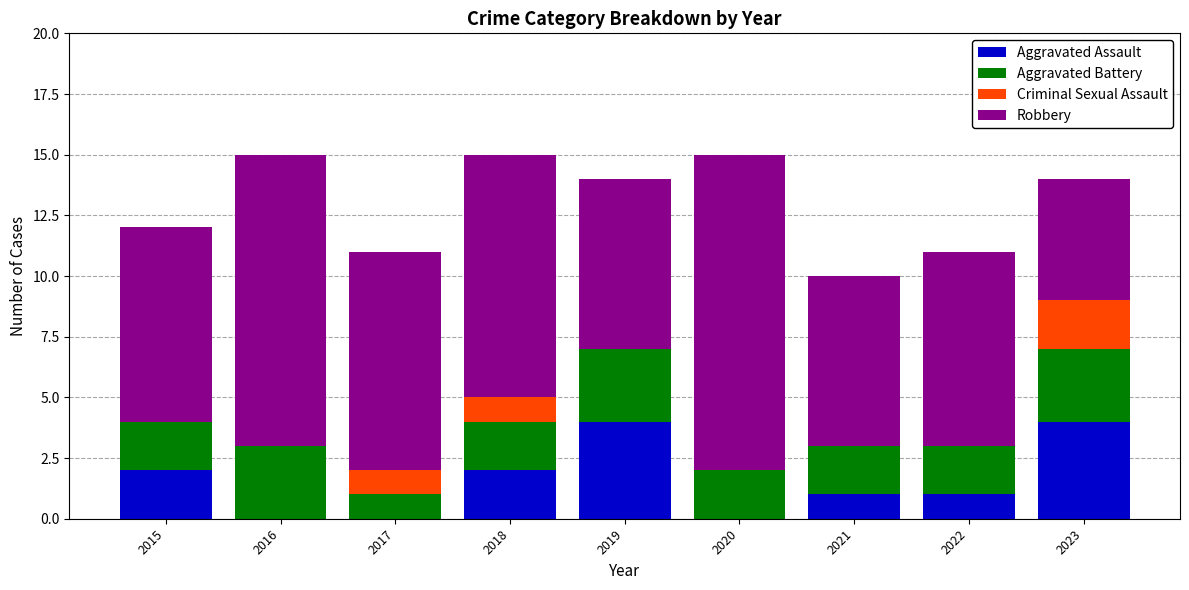

What is the total value across all series at 2015?

12